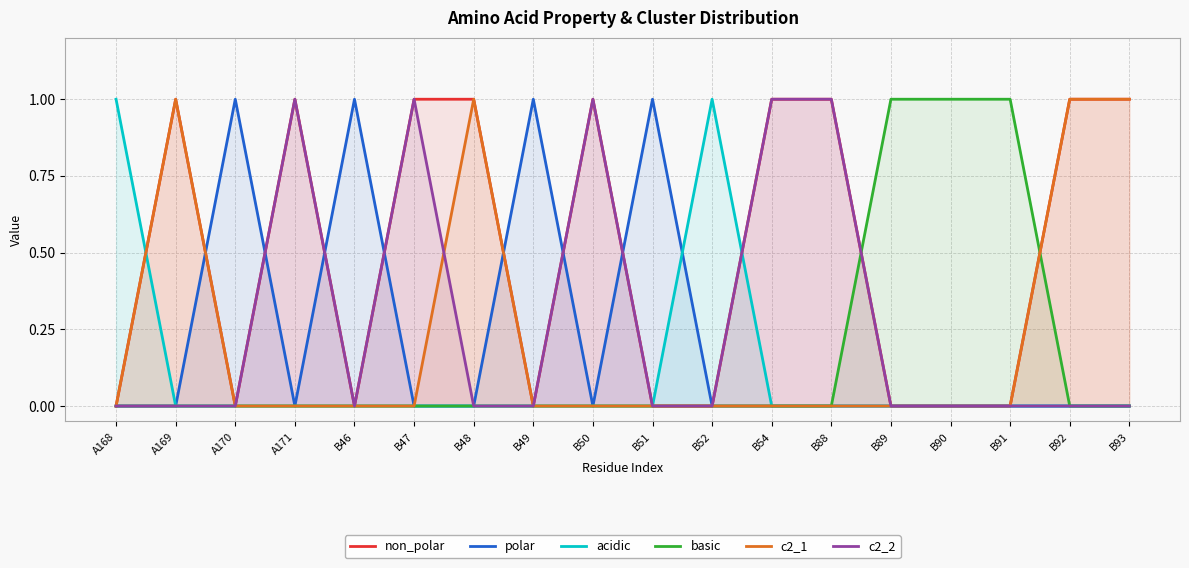

Is it true that non_polar equals 0 at B49?

False